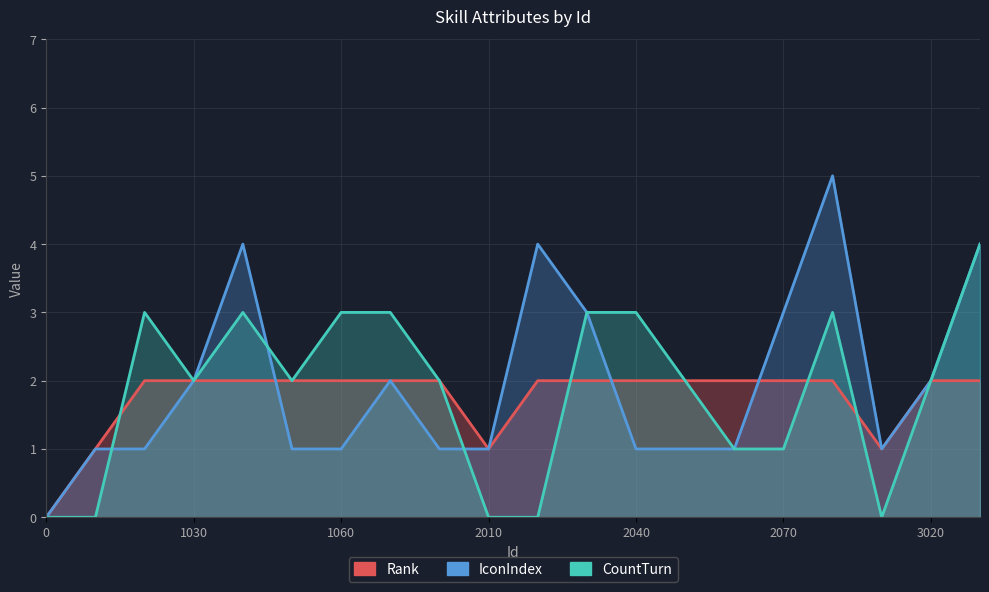

How many lines are shown in the chart?

3